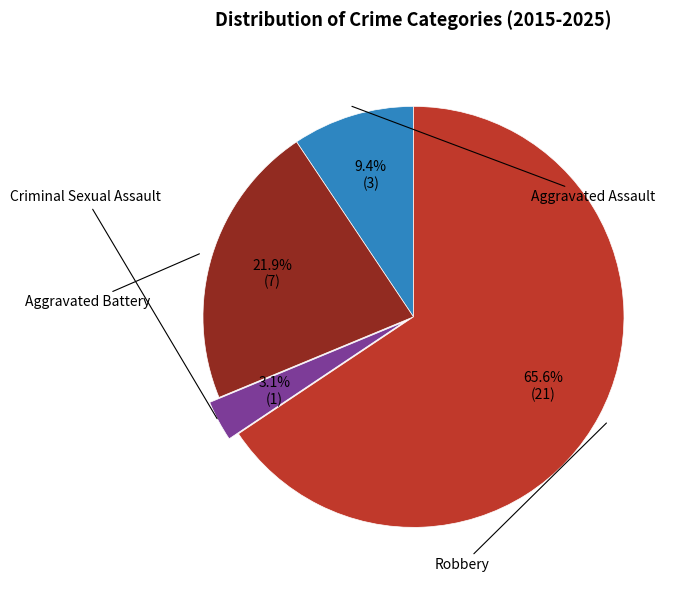

Is there a majority slice in this chart?

Yes